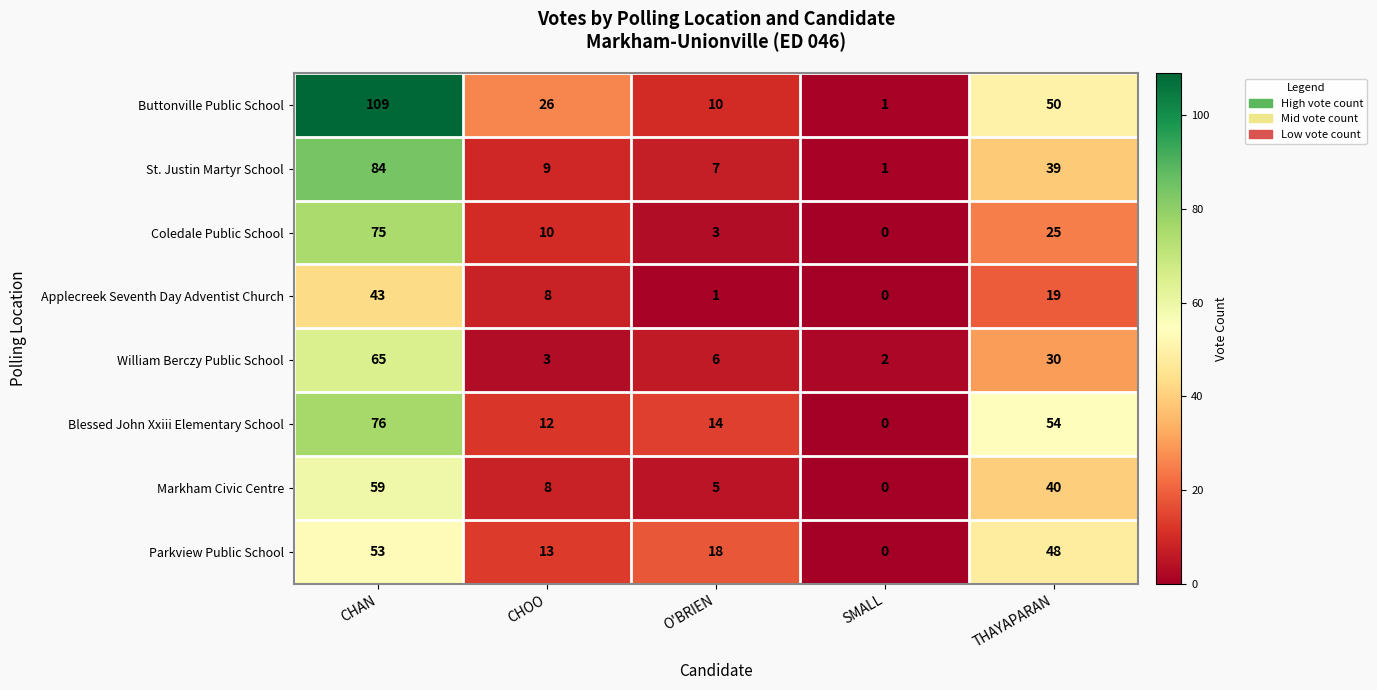

The Applecreek Seventh Day Adventist Church series shows 43 at CHAN. True or false?

True